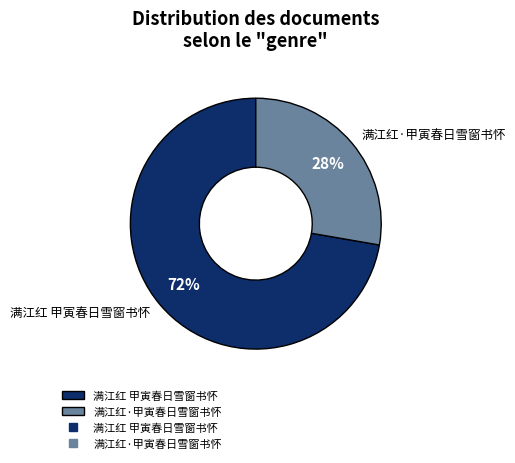

Do 满江红·甲寅春日雪窗书怀 and 满江红 甲寅春日雪窗书怀 together represent more than half of the pie?

Yes